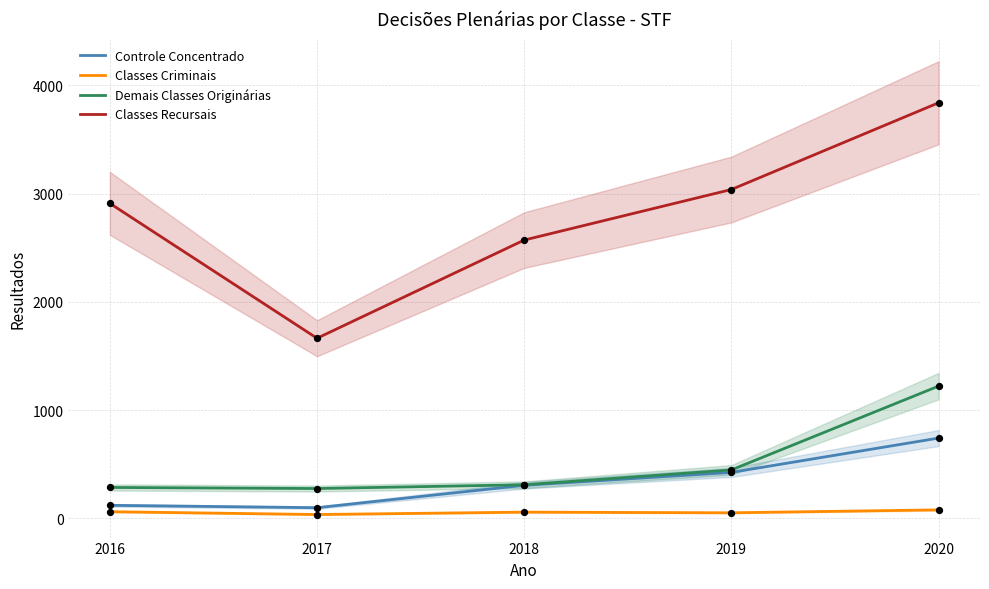

Which series contains the lowest Y value?

Classes Criminais